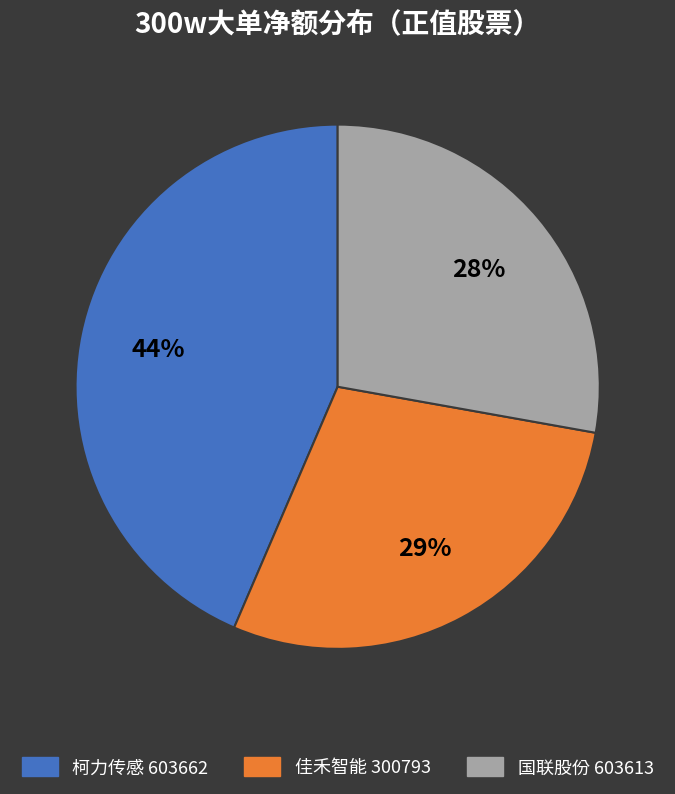

To the nearest percent, what is the average slice percentage?

33%